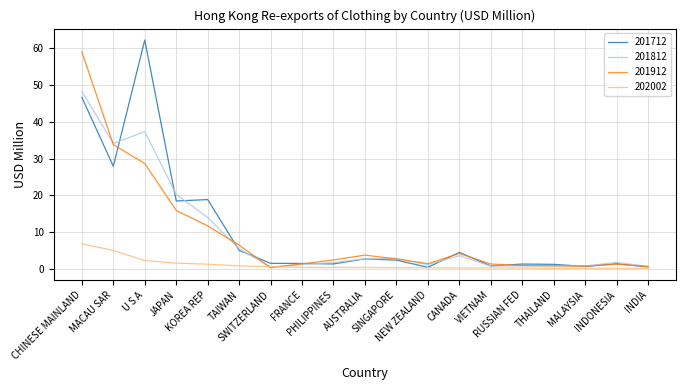

What is the total value across all series at RUSSIAN FED?

3.1